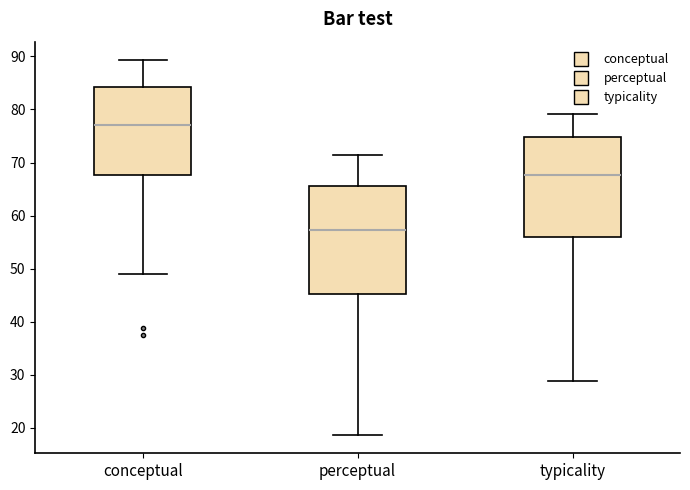

Where does the lower whisker of the box for conceptual end on the y-axis? The values are not printed on the chart, so give them approximately, as read against the axis.

49